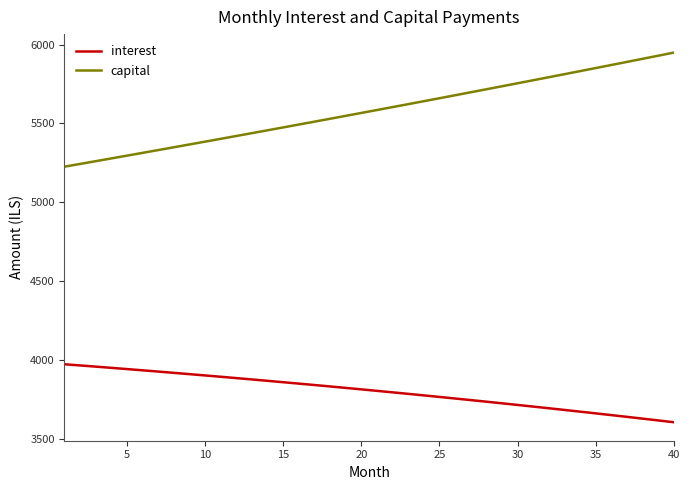

Which series has the largest total across all categories?

capital